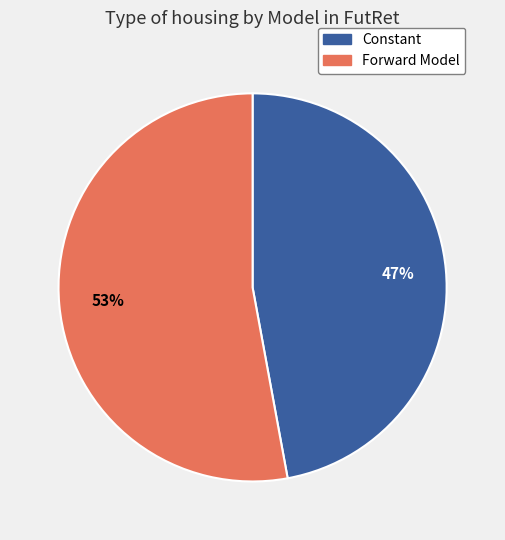

Which slice is the smallest?

Constant